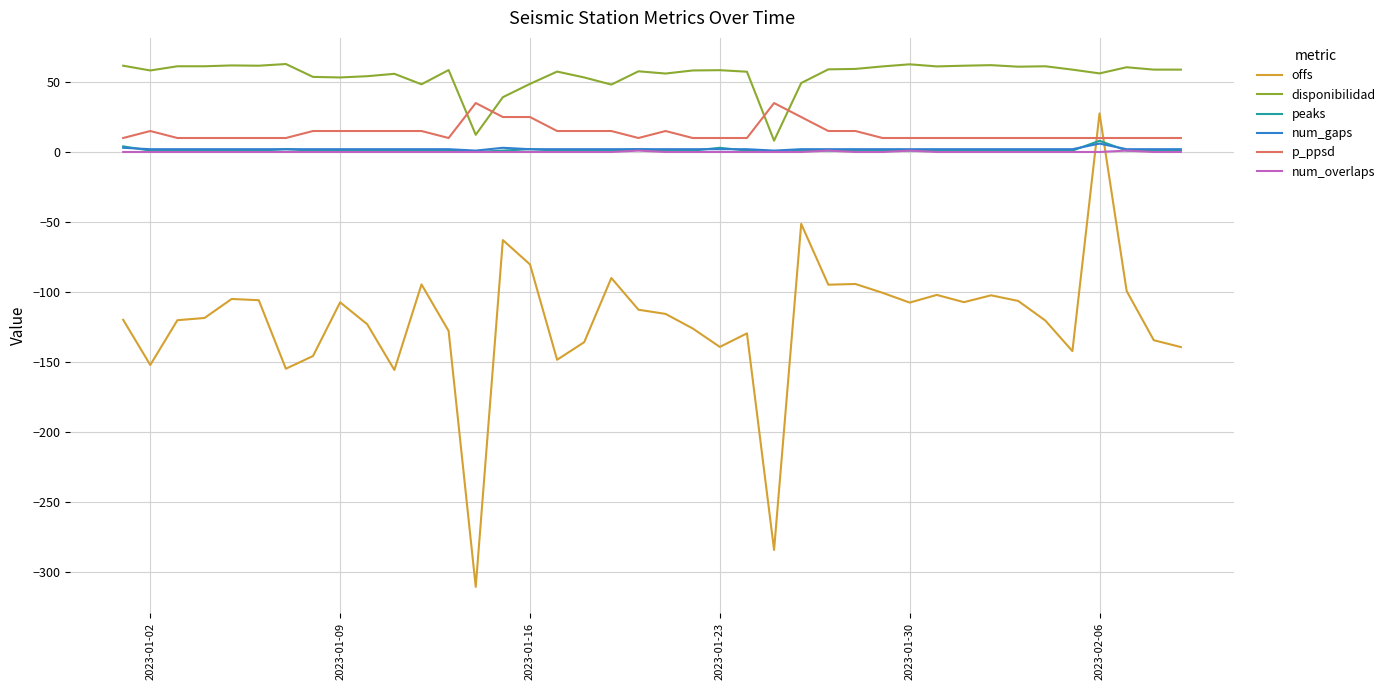

How many times do disponibilidad and p_ppsd cross each other?

4